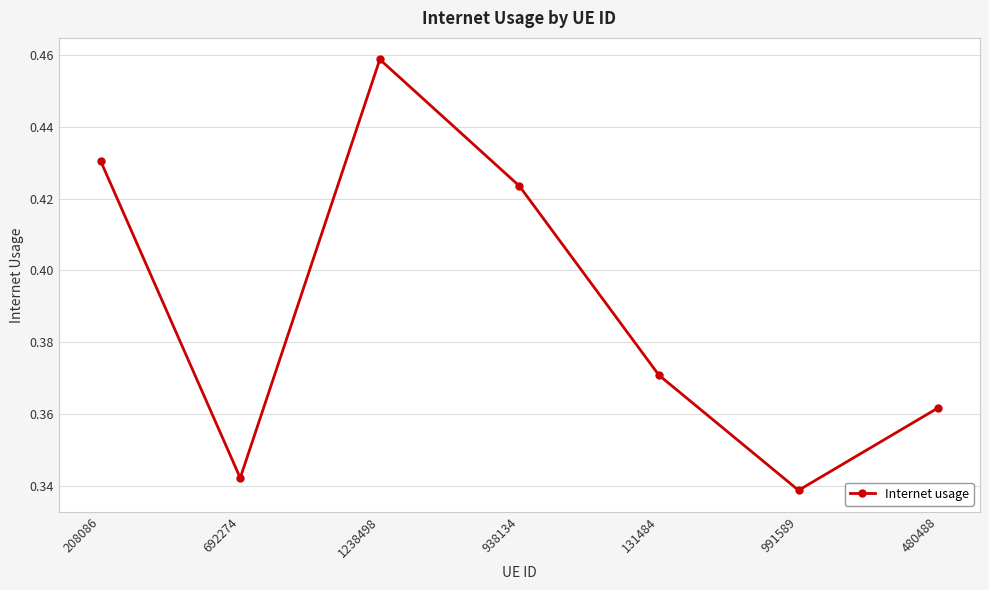

Count the values in the range 0 to 1.

7